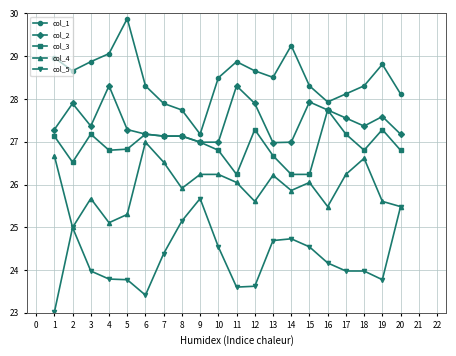

What is the difference between the highest and lowest values at 12?

5.0